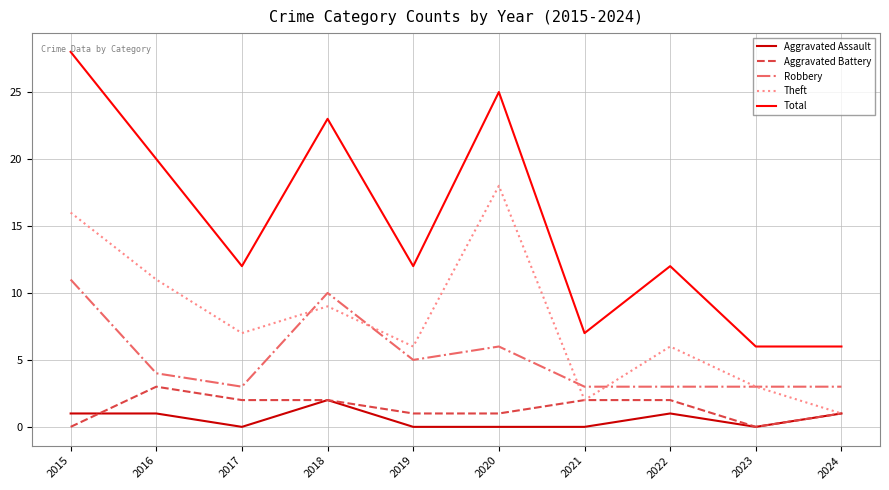

Rank the series at 2020 from highest to lowest value.

Total, Theft, Robbery, Aggravated Battery, Aggravated Assault